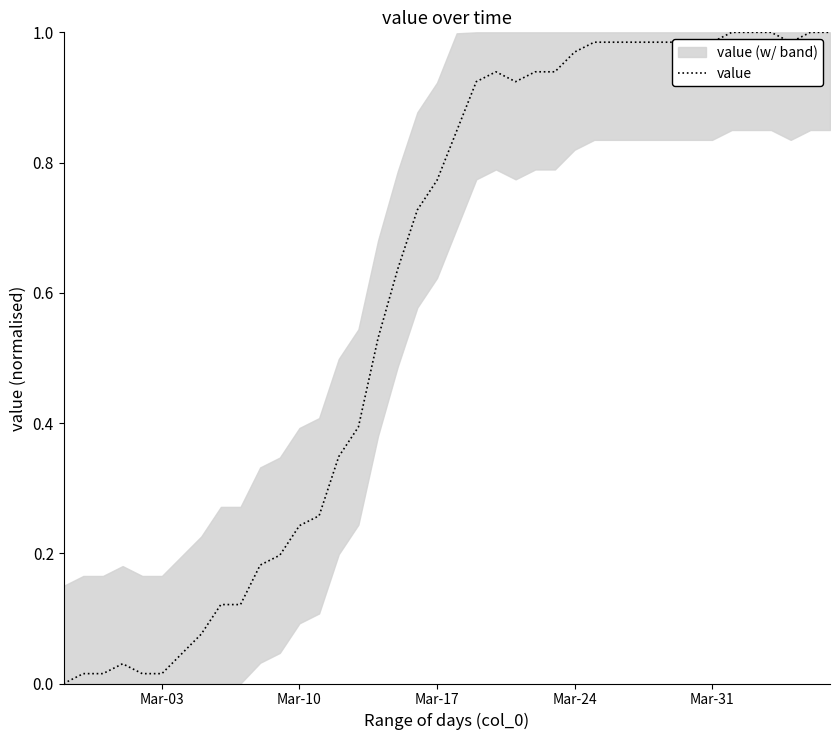

How many categories are shown in the chart?

40